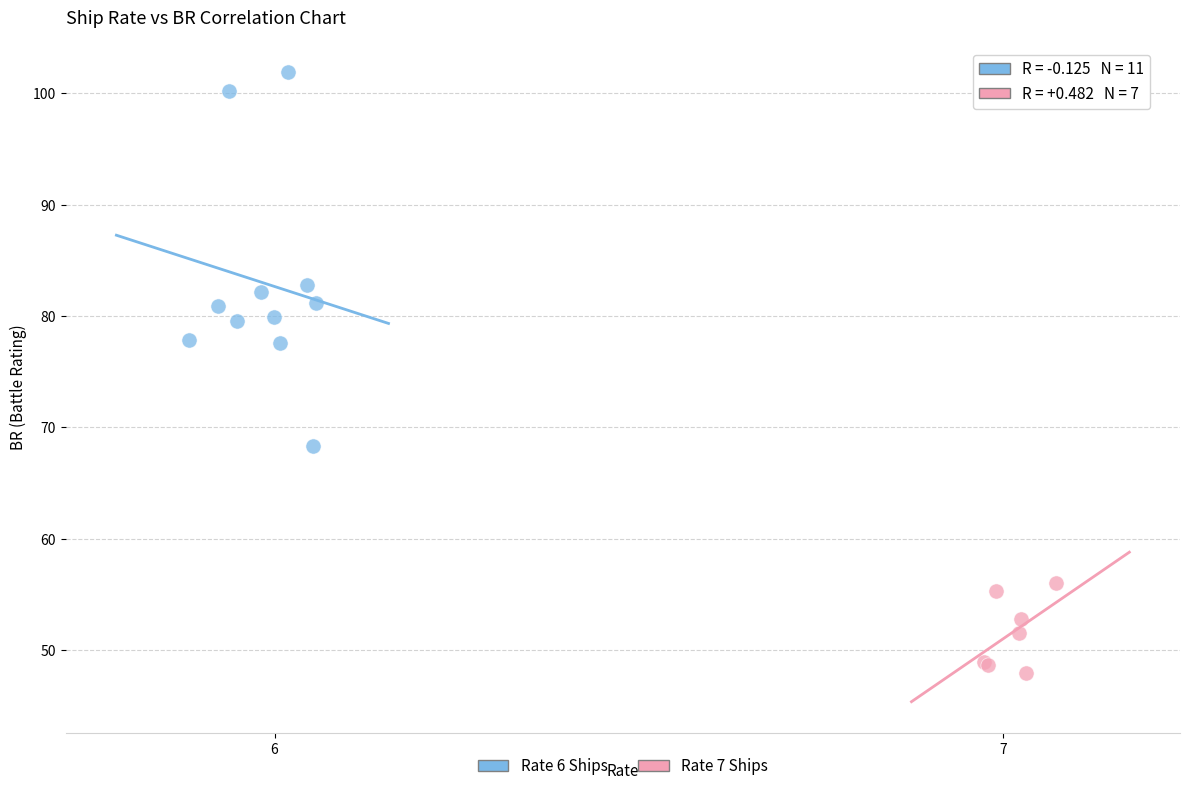

Which series contains the lowest Y value?

Rate 7 Ships